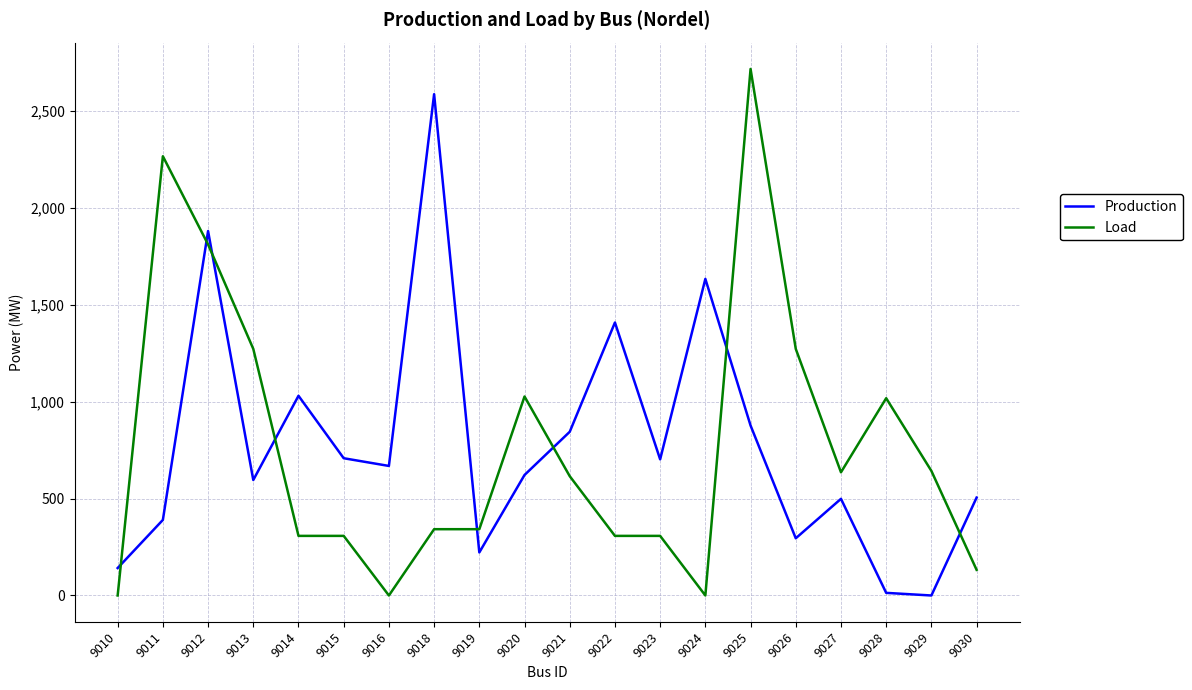

How many lines are shown in the chart?

2